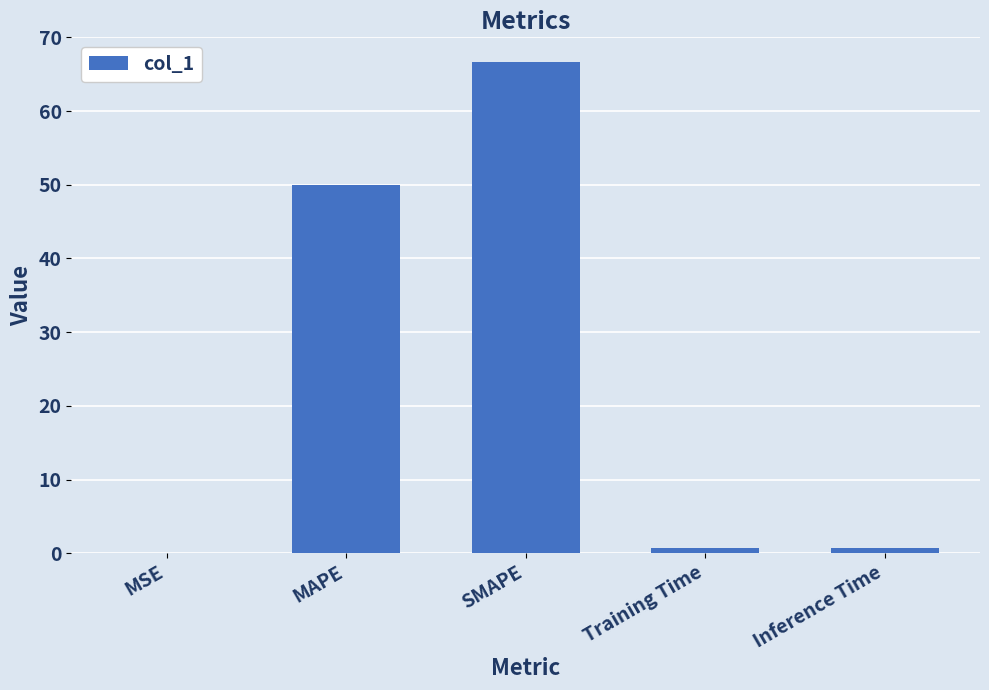

The chart shows a value of 50.0 at MAPE. True or false?

True